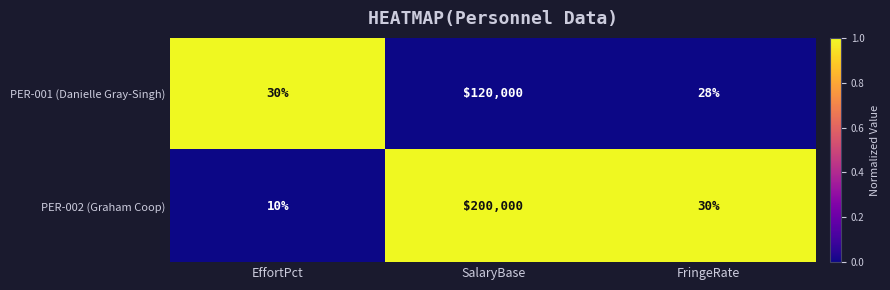

True or false: PER-002 (Graham Coop) has a value of 10 at EffortPct.

True